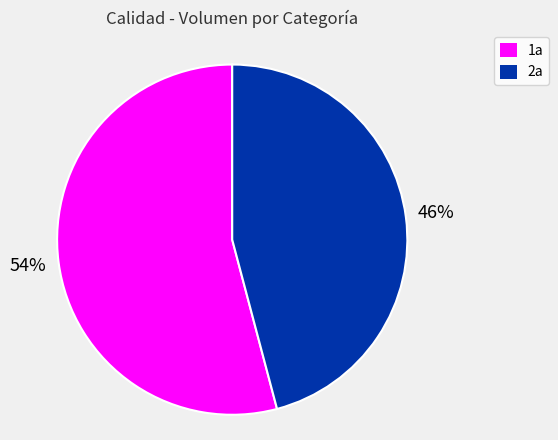

Is there any slice that represents more than half of the pie?

Yes